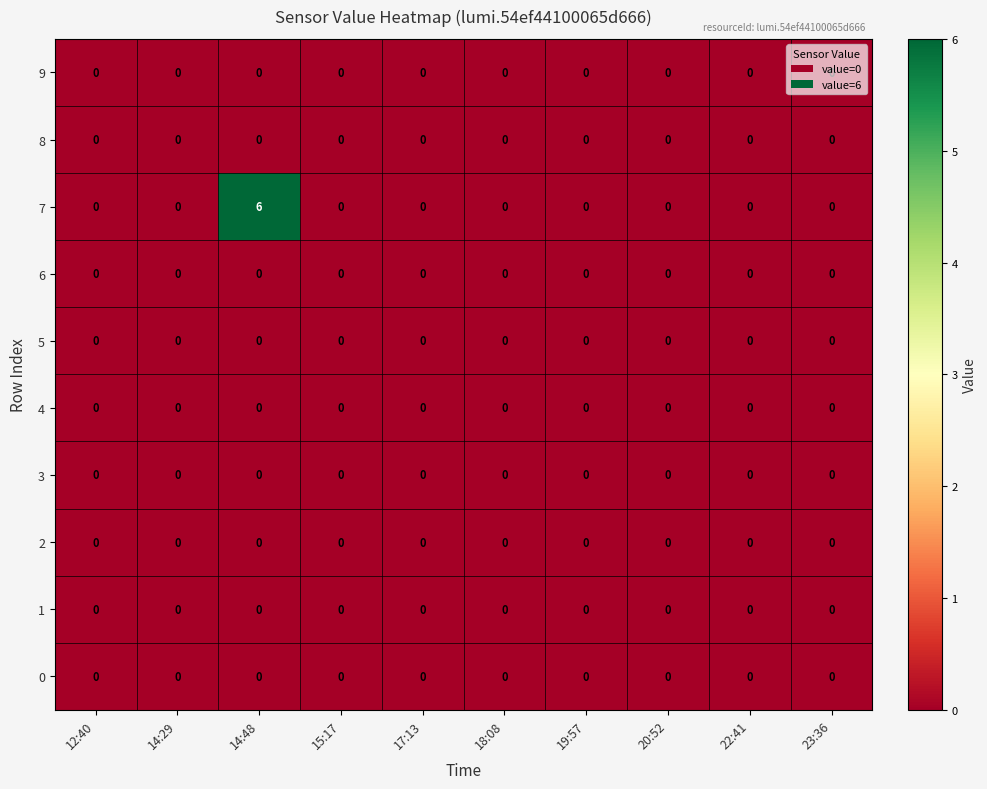

At which category is the sum across all series the highest?

14:48